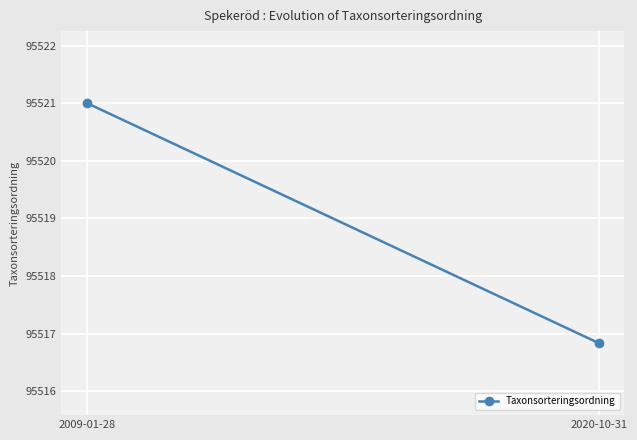

What is the average value?

95518.9